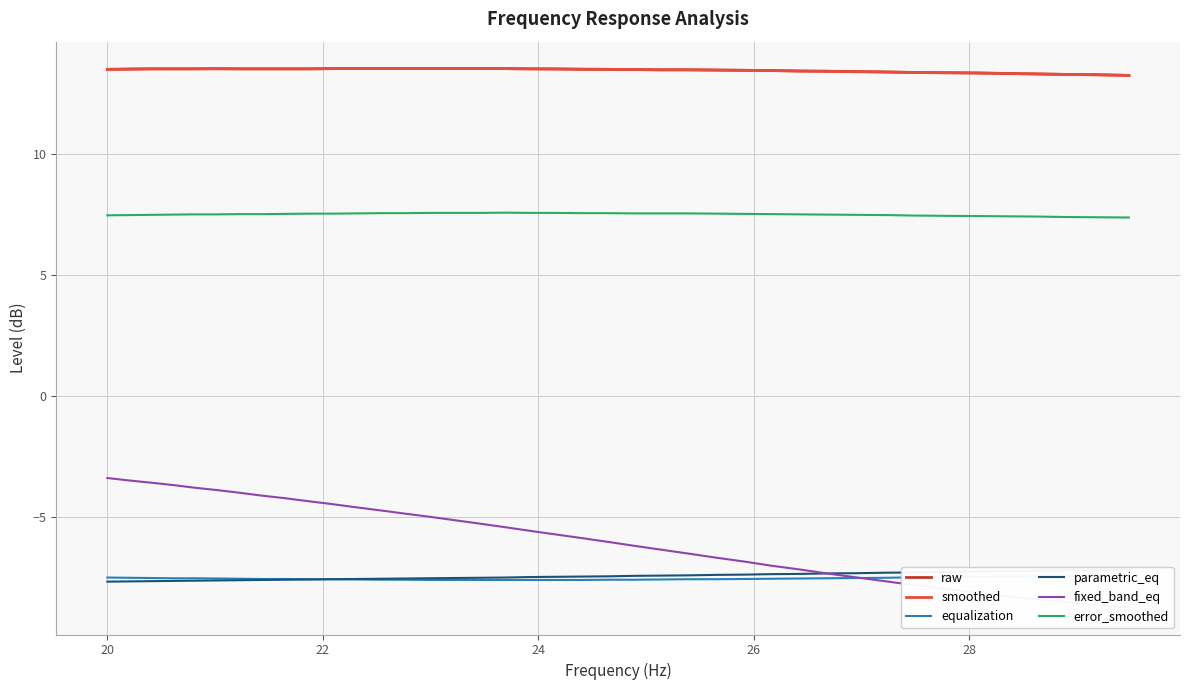

What is the minimum value for smoothed?

13.3